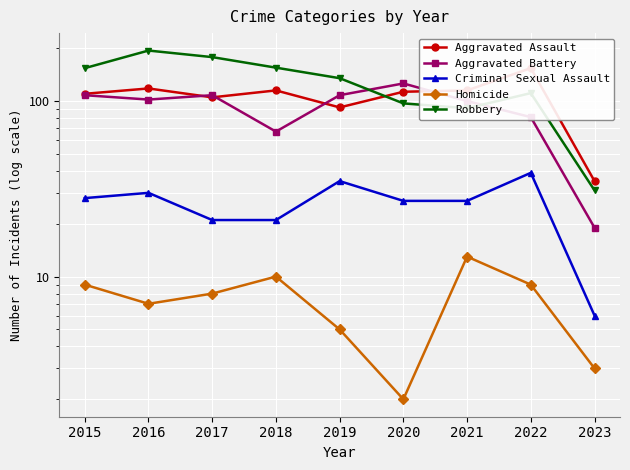

What is the highest value of the Criminal Sexual Assault series?

39